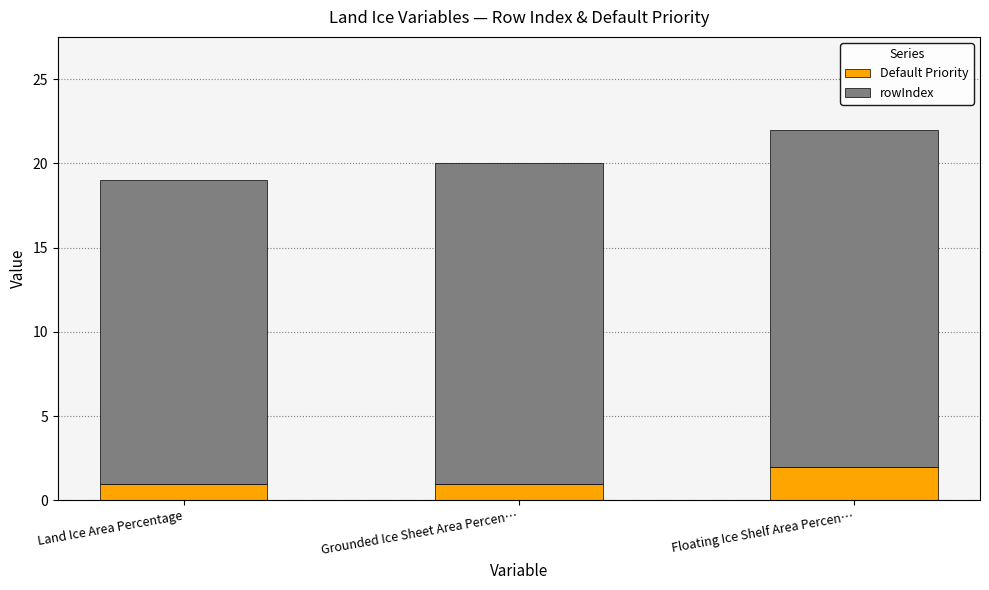

Which category has the highest value in the Default Priority series?

Floating Ice Shelf Area Percen…